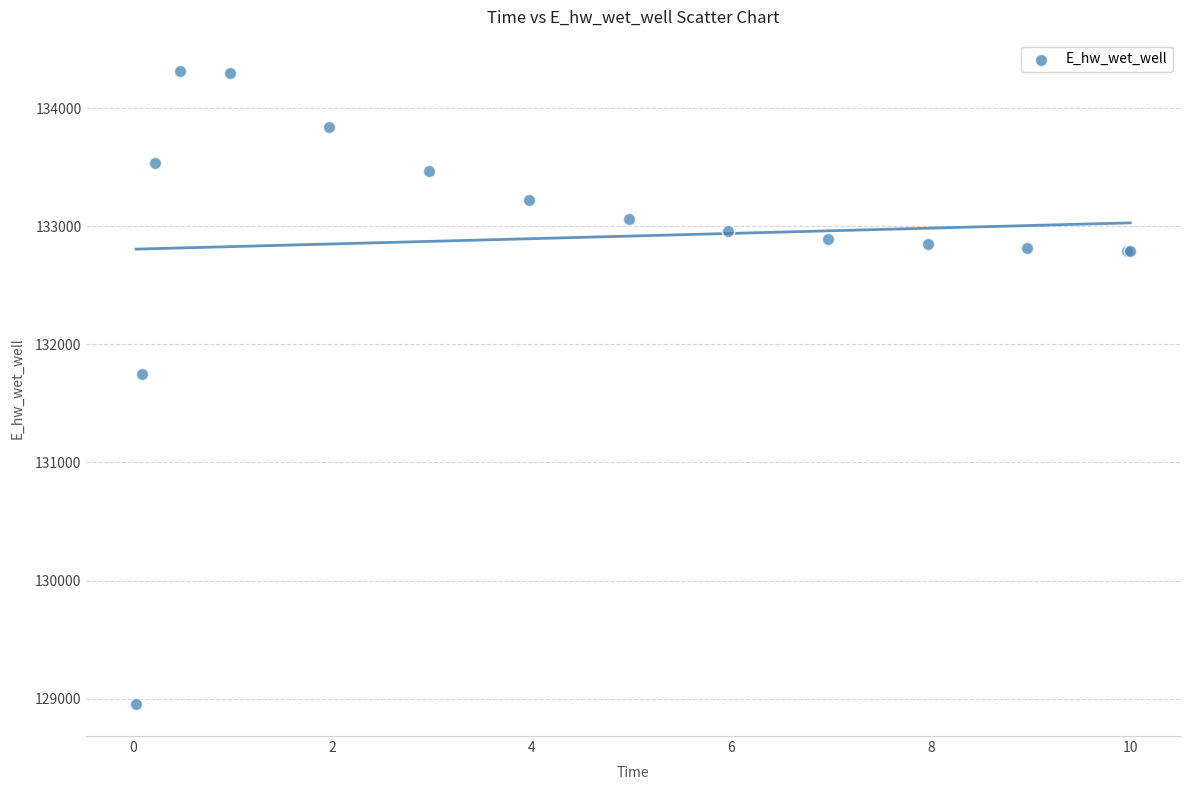

What Y value in the scatter plot is closest to 131631?

131747.2